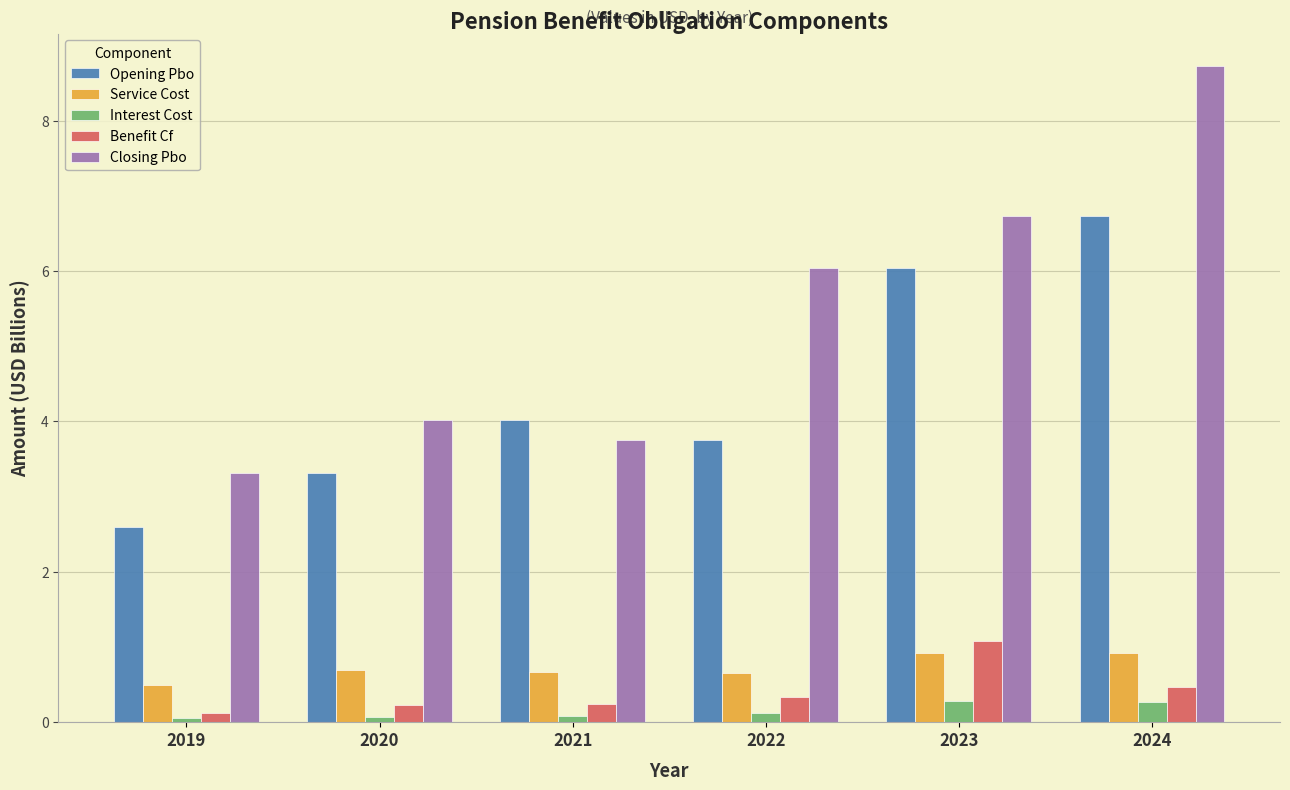

What is the highest value of the Opening Pbo series?

6.7